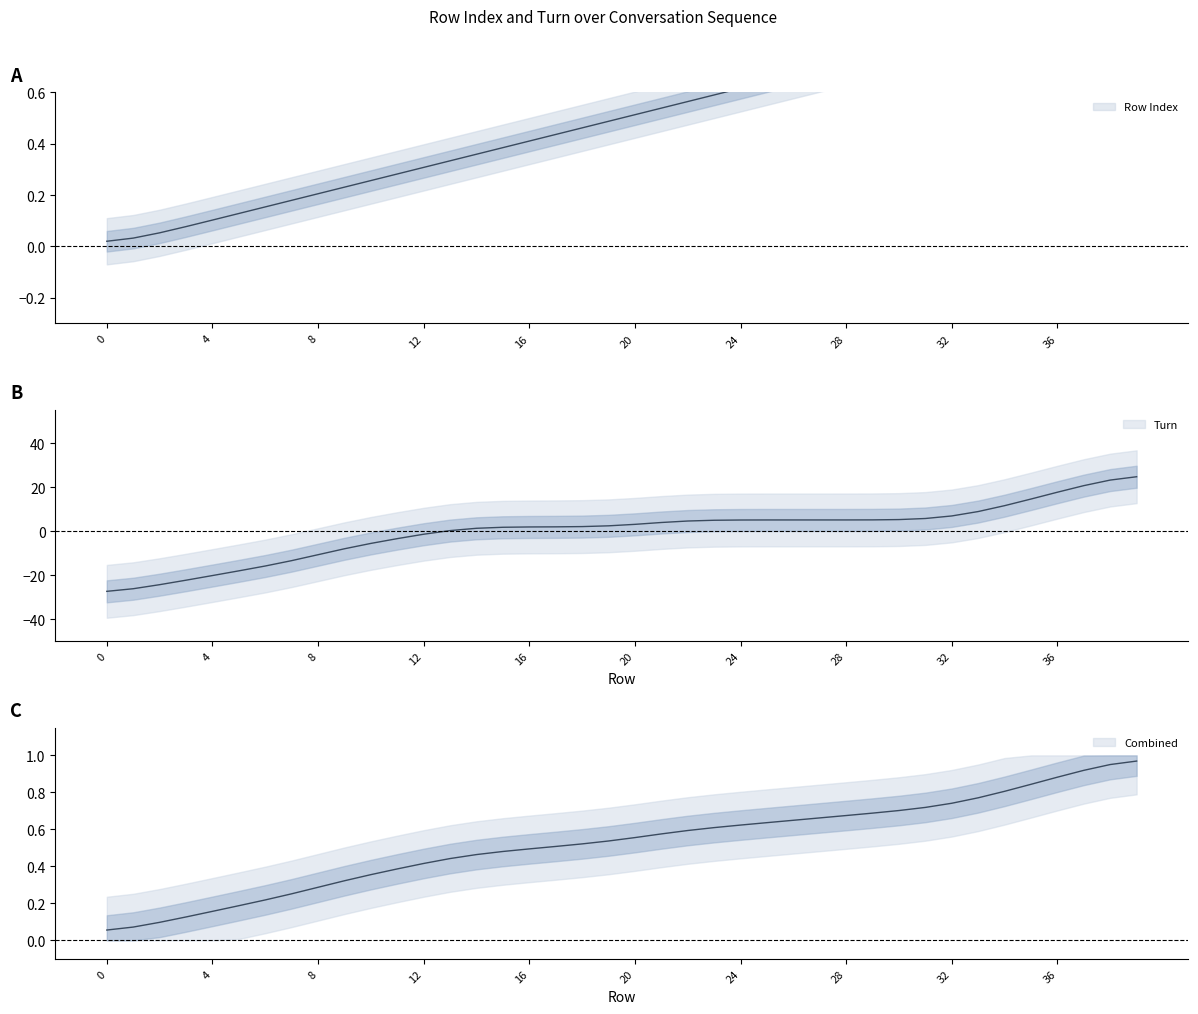

True or false: Turn and Row Index cross at least once.

True